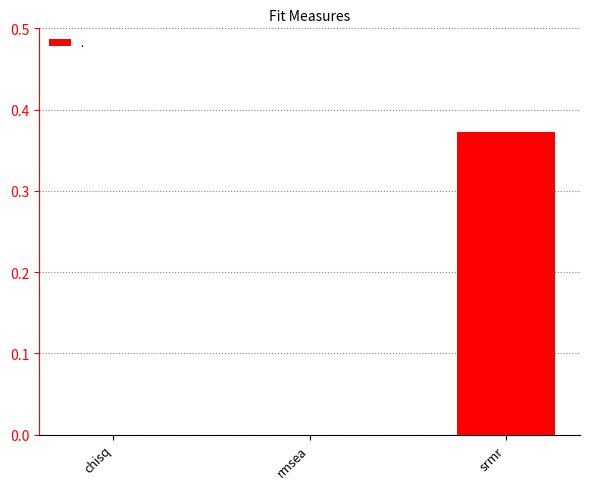

The chart shows a value of 0.1 at rmsea. True or false?

False